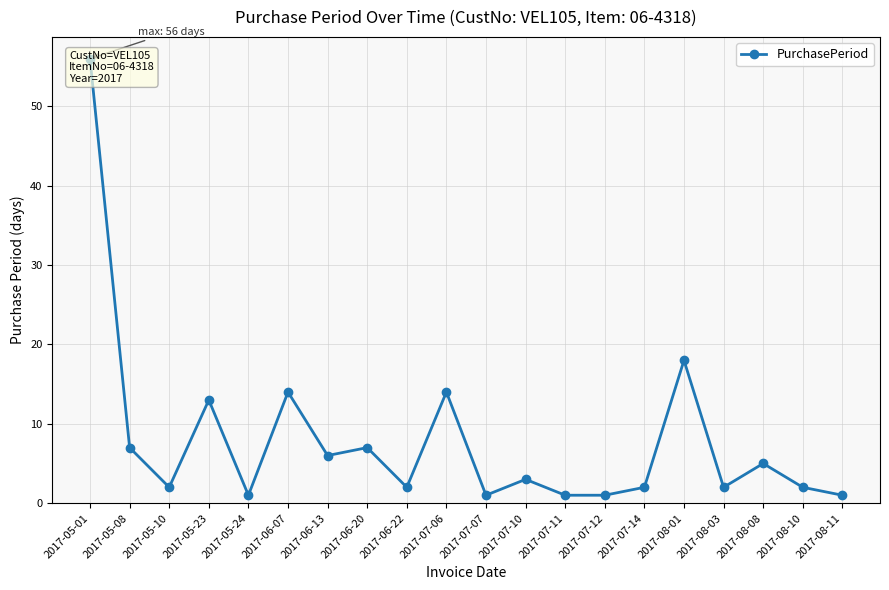

List the labels in order of value, smallest first.

2017-05-24, 2017-07-07, 2017-07-11, 2017-07-12, 2017-08-11, 2017-05-10, 2017-06-22, 2017-07-14, 2017-08-03, 2017-08-10, 2017-07-10, 2017-08-08, 2017-06-13, 2017-05-08, 2017-06-20, 2017-05-23, 2017-06-07, 2017-07-06, 2017-08-01, 2017-05-01